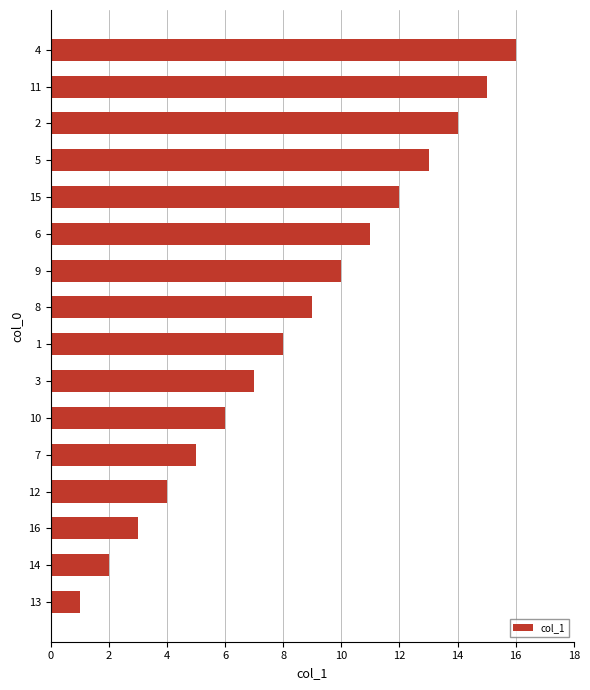

True or false: the data shows 4 at 12.

True